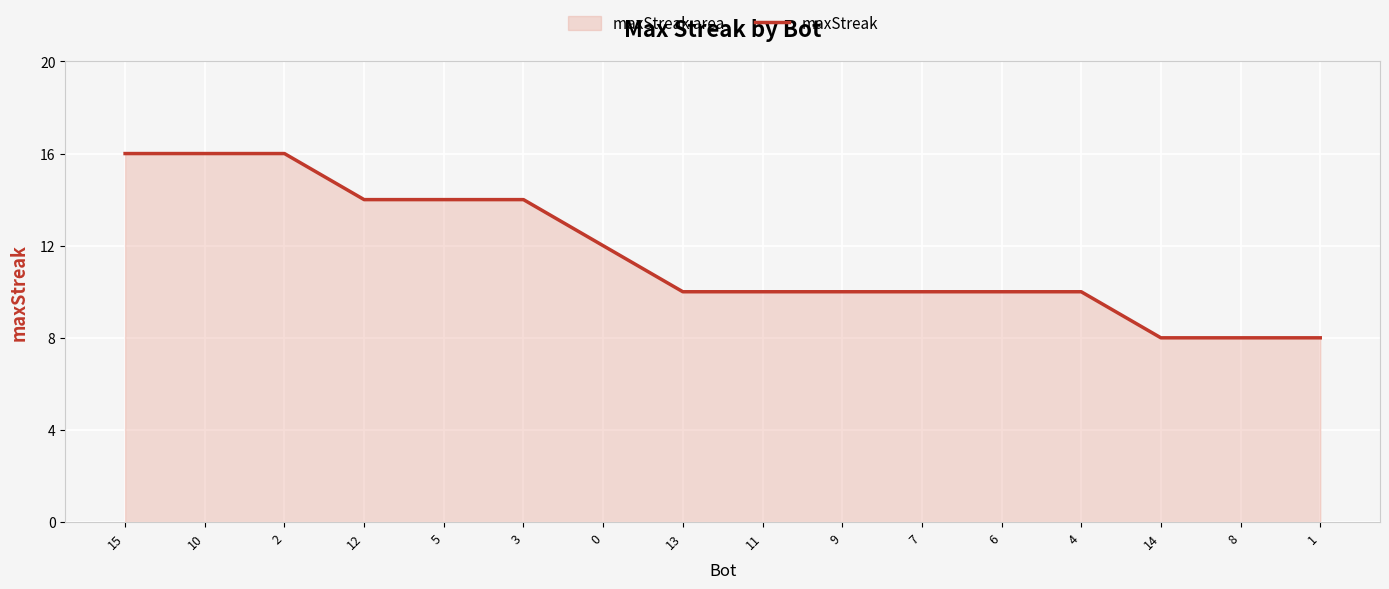

What is the difference between the maximum and minimum values?

8